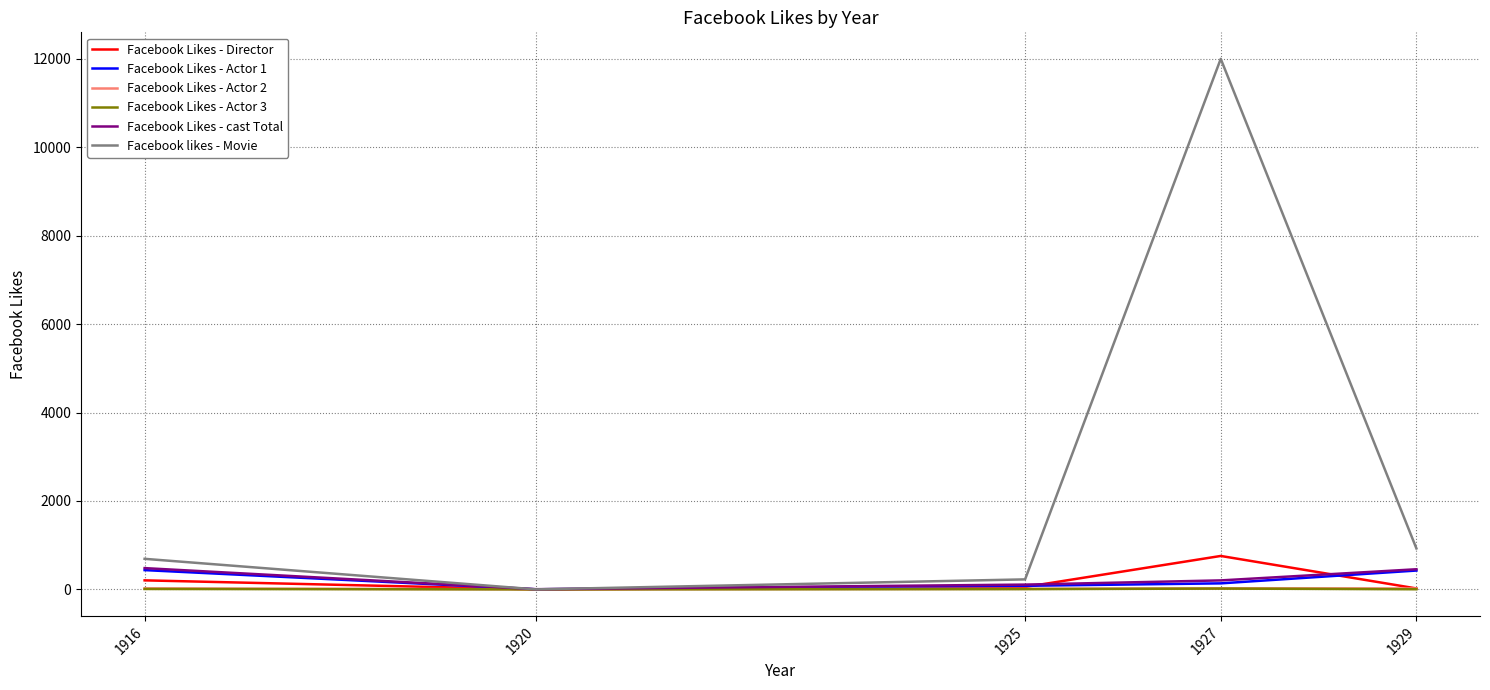

What are all the series names shown in the legend?

Facebook Likes - Director, Facebook Likes - Actor 1, Facebook Likes - Actor 2, Facebook Likes - Actor 3, Facebook Likes - cast Total, Facebook likes - Movie